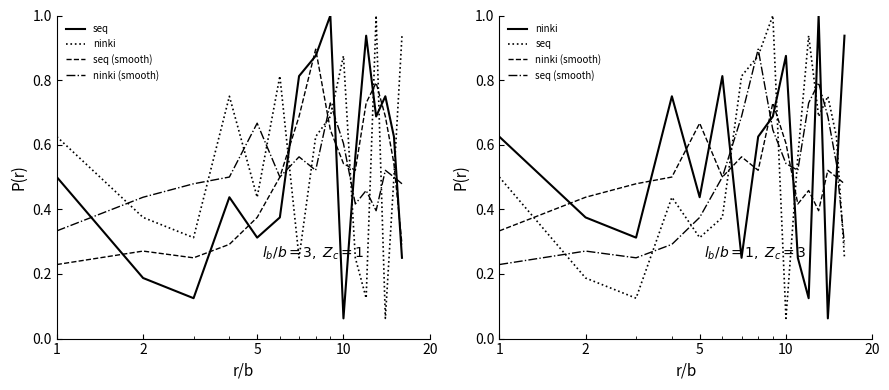

What is the smallest value displayed?

0.1